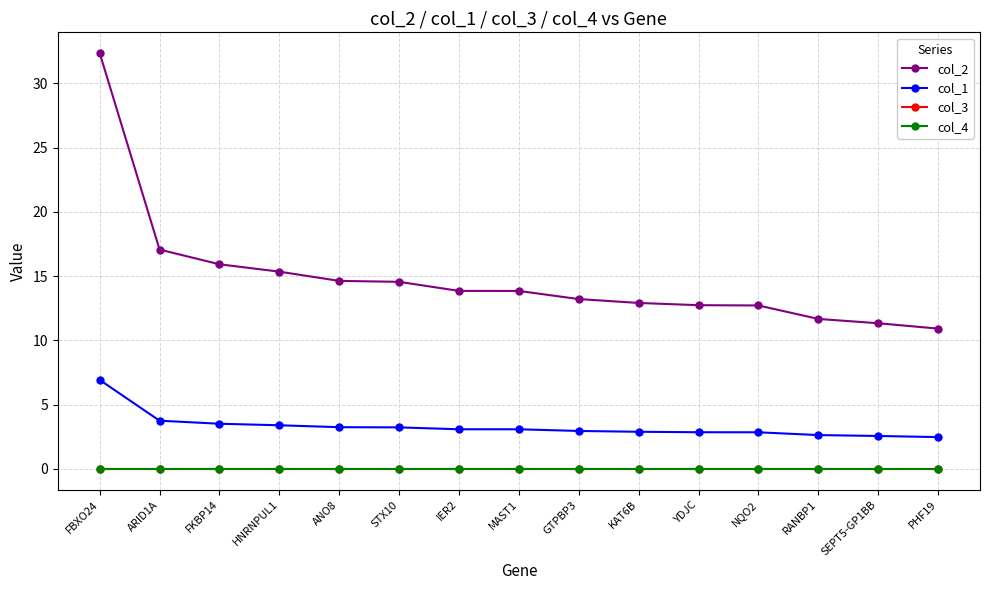

True or false: col_3 and col_4 cross at least once.

False